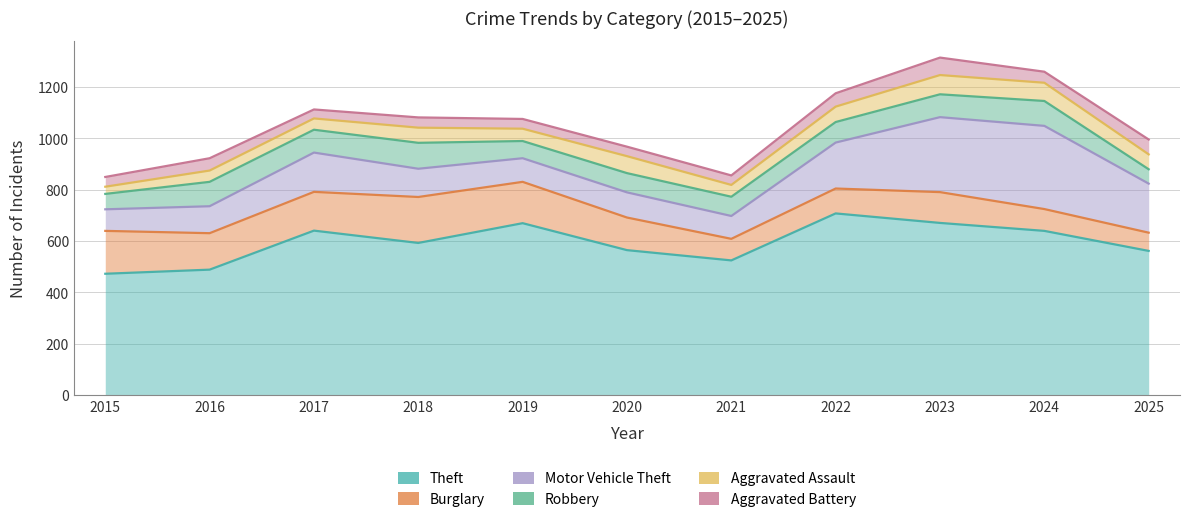

What is the minimum value shown in the chart?

28